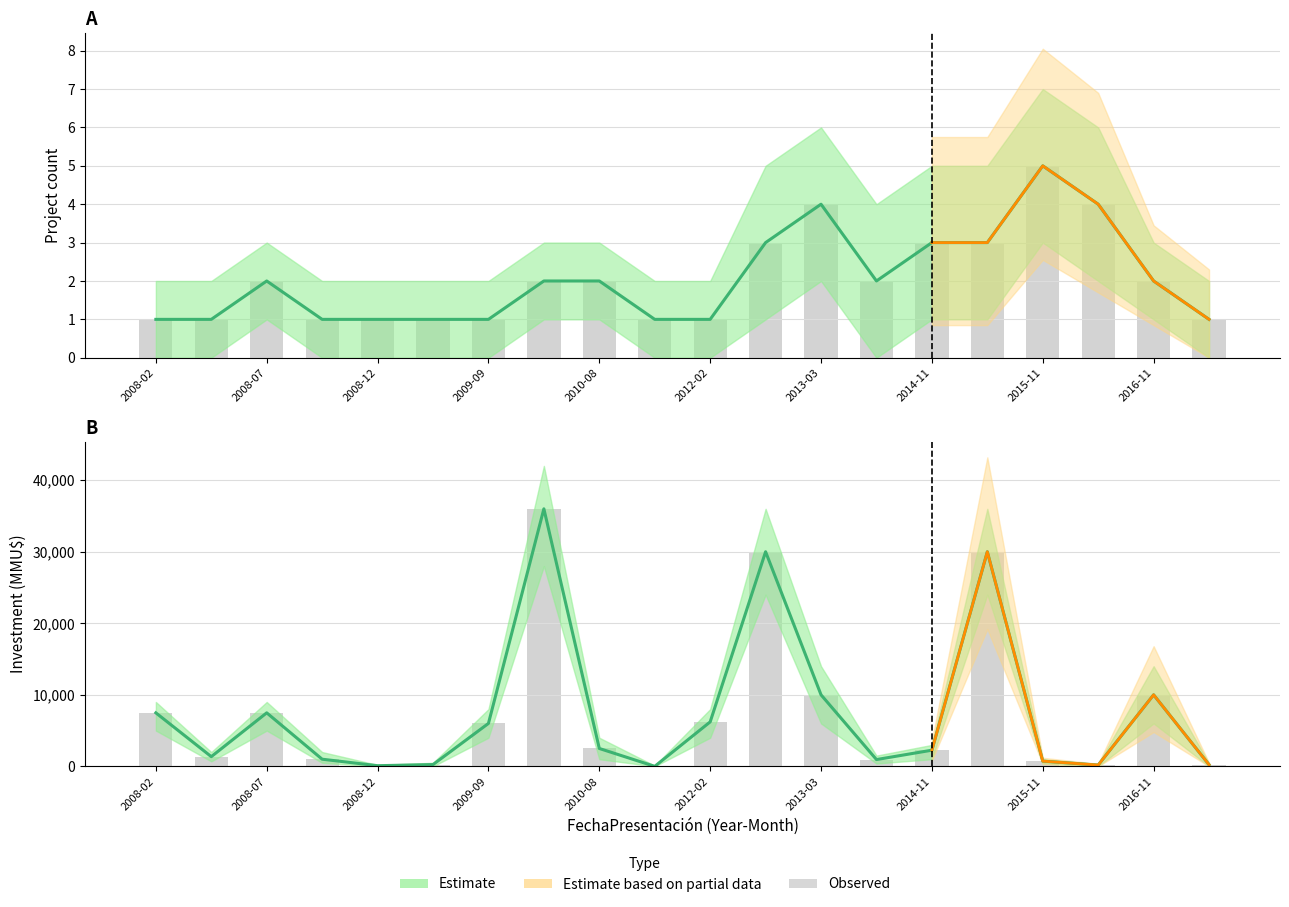

Is it true that Count equals 2 at 2008-07?

True